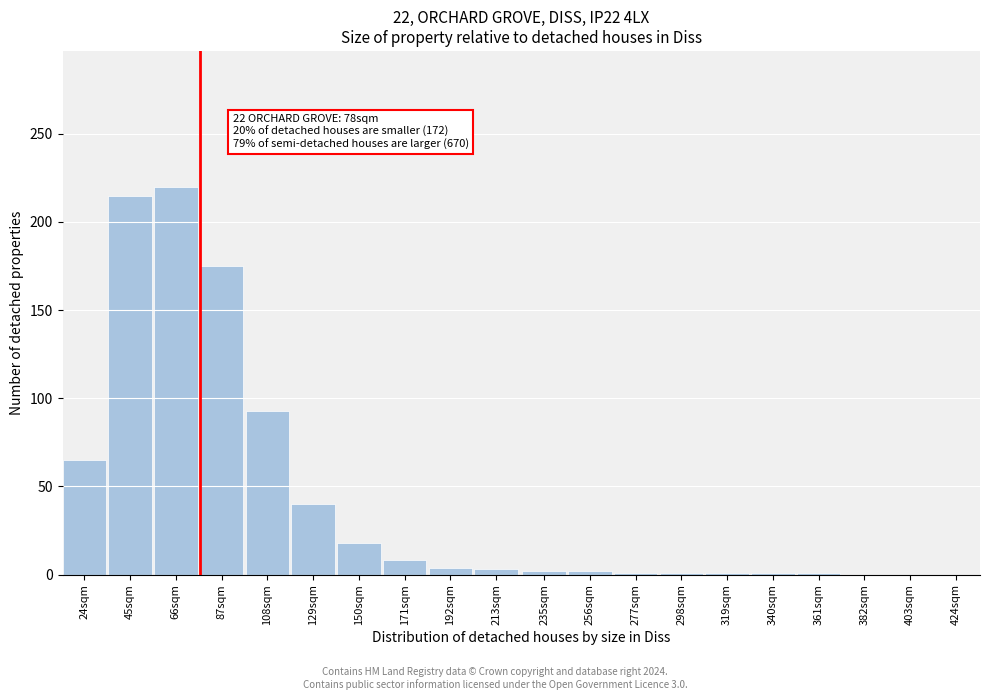

Which has a higher value, 171sqm or 87sqm?

87sqm